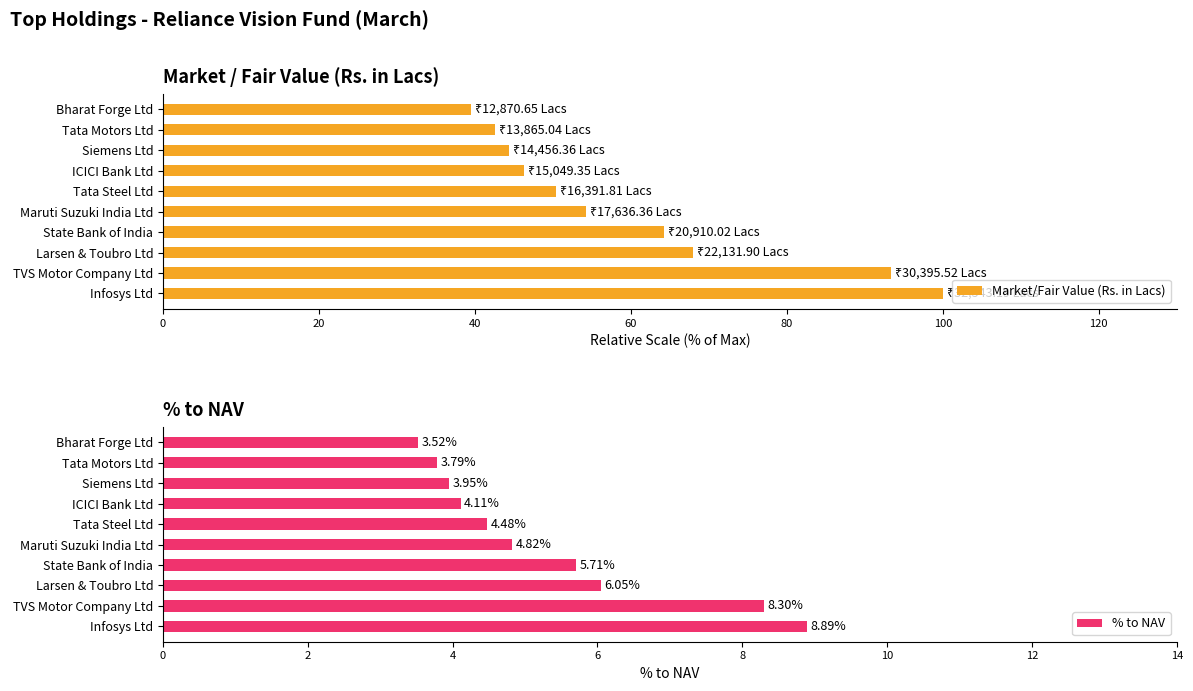

What is the difference between the % to NAV values at Infosys Ltd and Maruti Suzuki India Ltd?

4.1